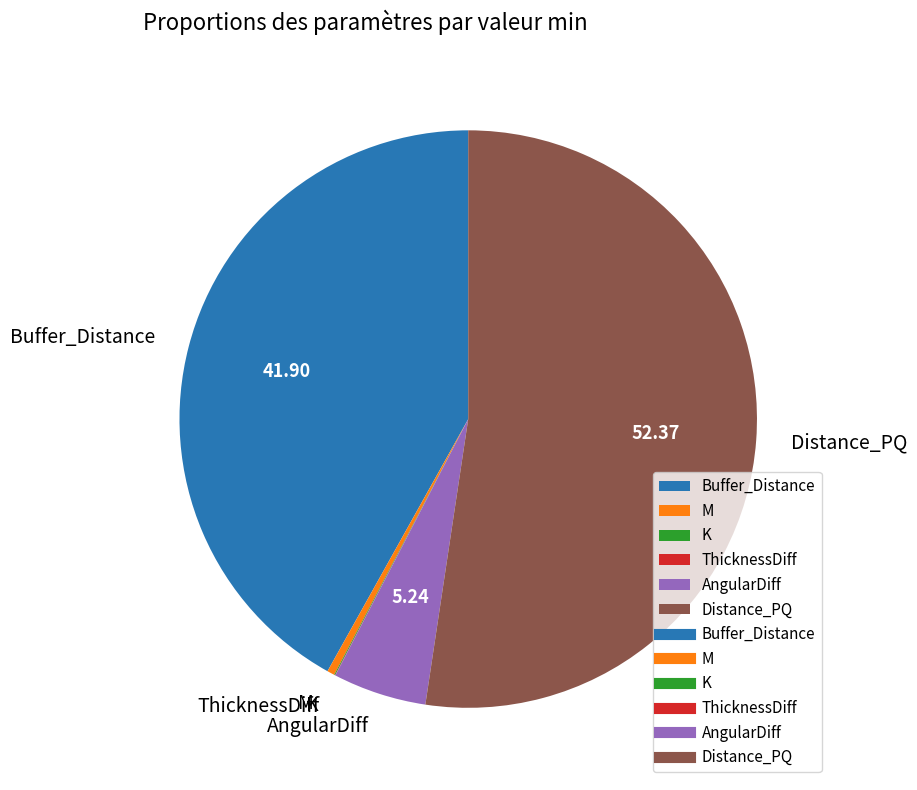

Approximately how many times larger is the value at Buffer_Distance compared to M?

100.0